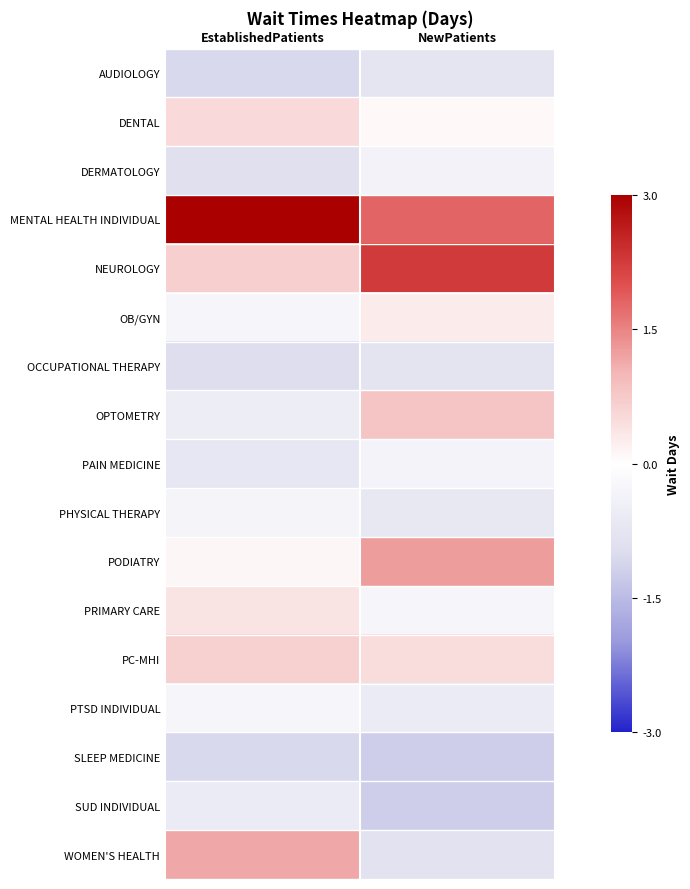

At which category does the chart reach its minimum across all series?

NewPatients